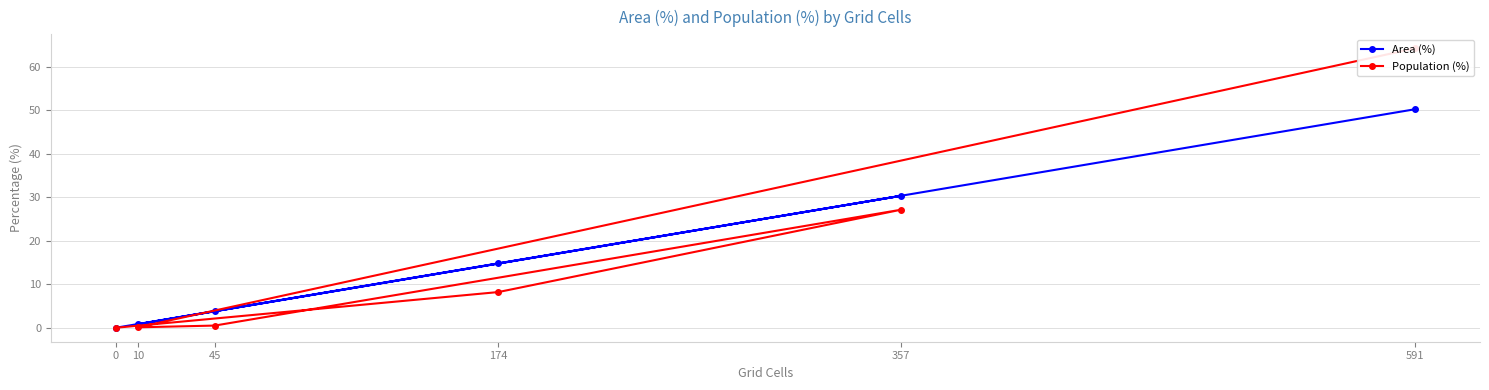

Reading left to right, extract all data points from this chart.

Area (%): 0.0	14.8	30.3	3.8	0.8	50.2
Population (%): 0.0	8.2	27.1	0.5	0.1	64.2